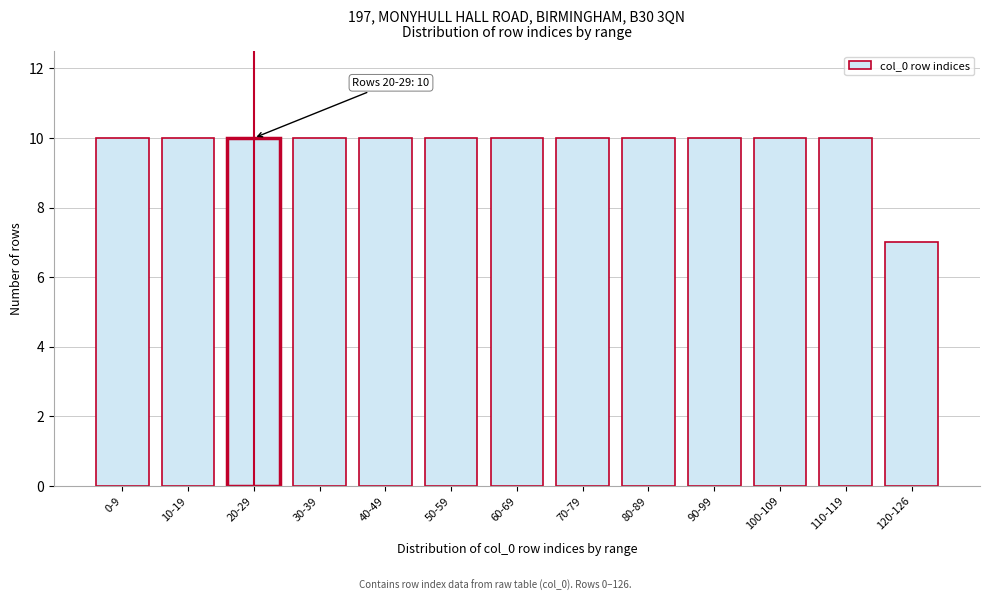

Reading left to right, transcribe all the data shown in this chart.

0-9=10	10-19=10	20-29=10	30-39=10	40-49=10	50-59=10	60-69=10	70-79=10	80-89=10	90-99=10	100-109=10	110-119=10	120-126=7